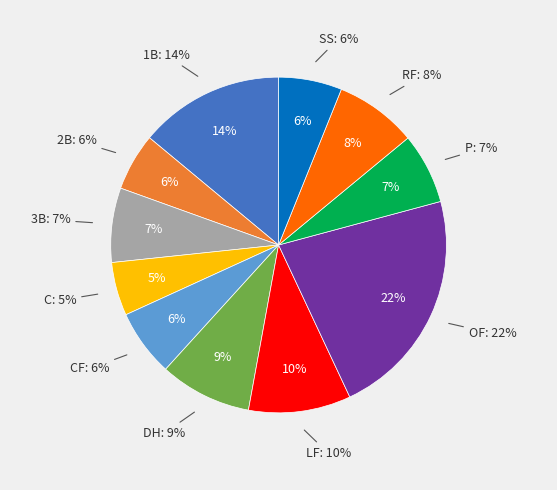

Count the number of slices in the pie.

11